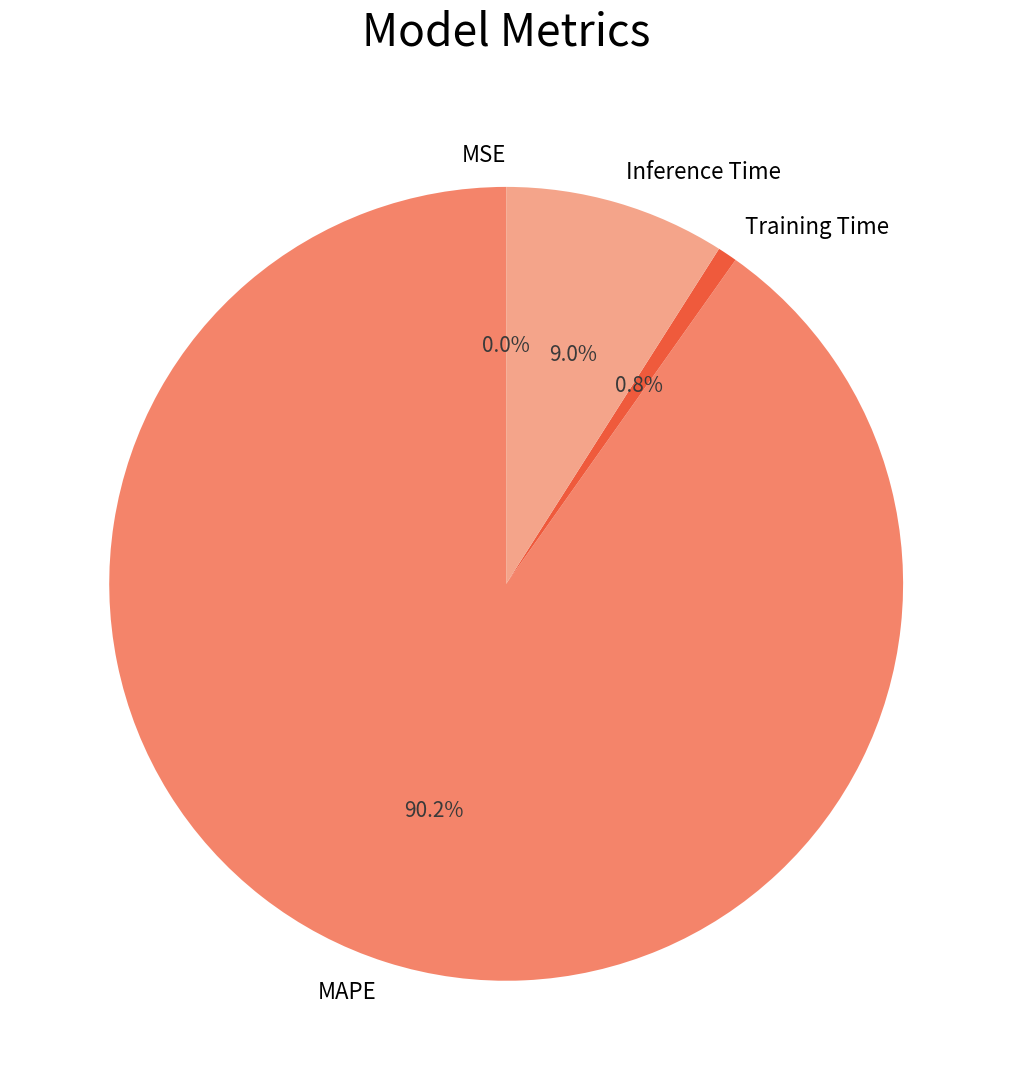

Is it true that MAPE is 90% of the pie?

True